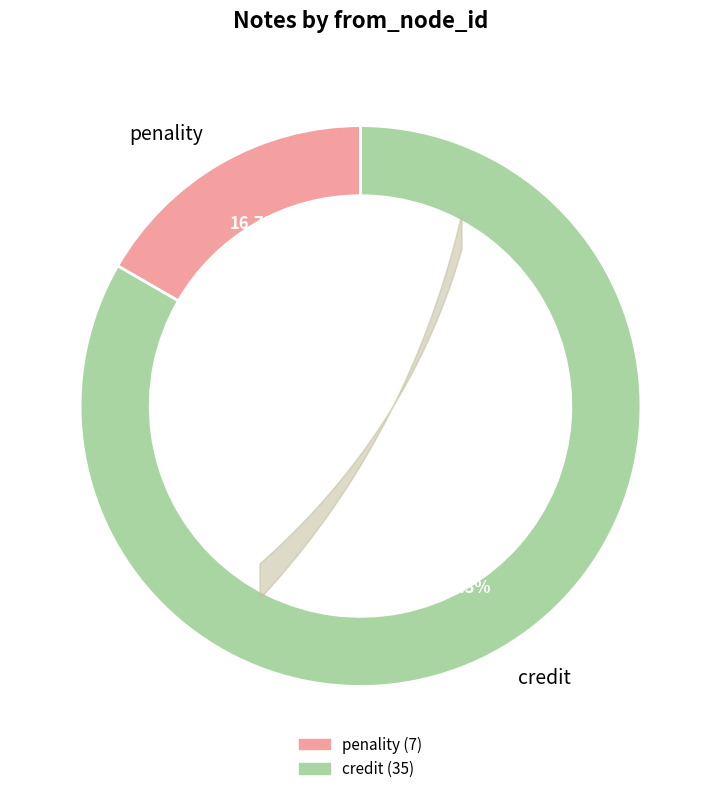

Do credit and penality together represent more than half of the pie?

Yes